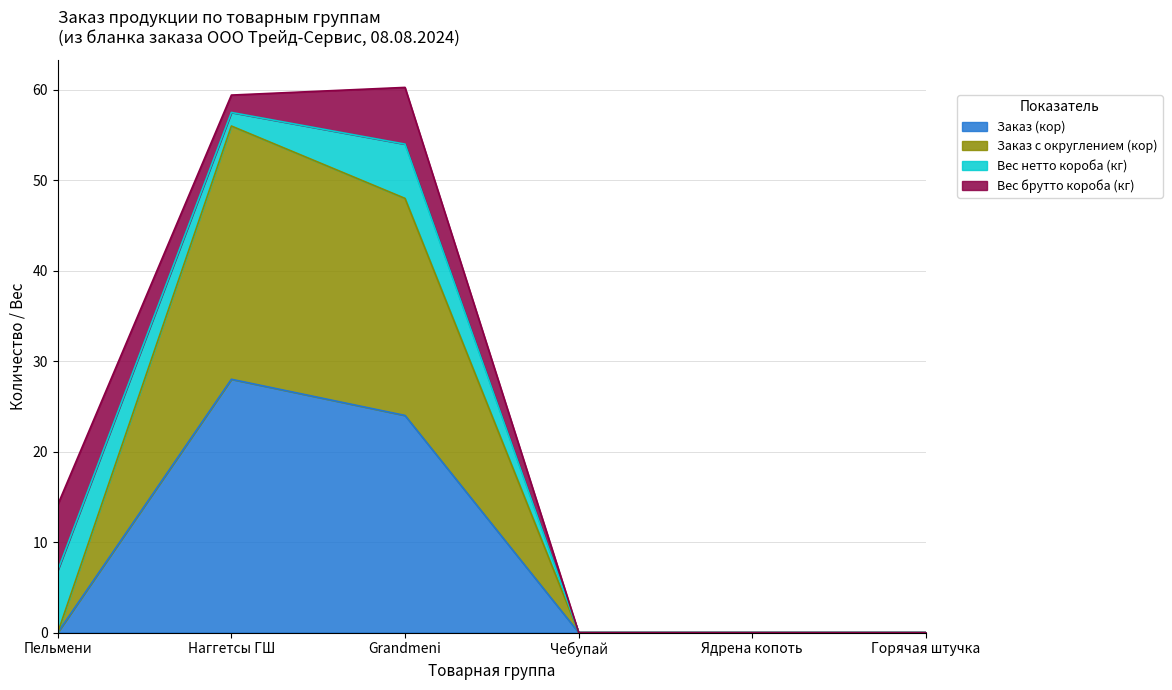

True or false: Заказ (кор) and Заказ с округлением (кор) cross at least once.

False